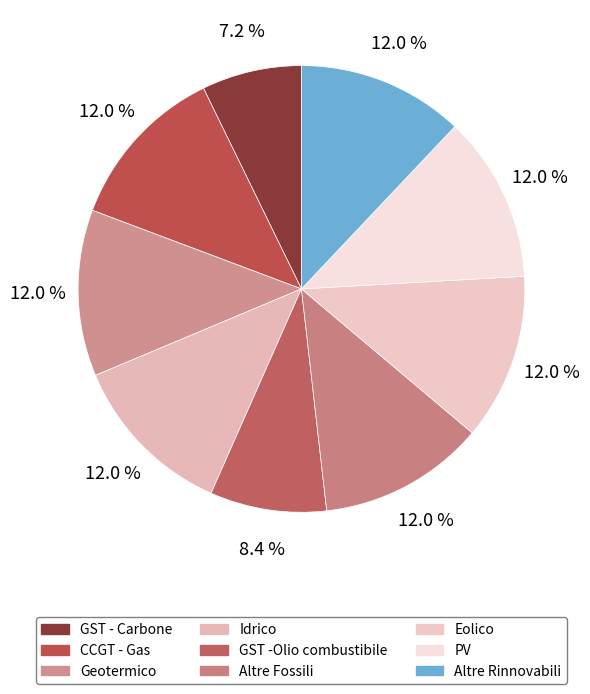

How many slices are in this pie chart?

9